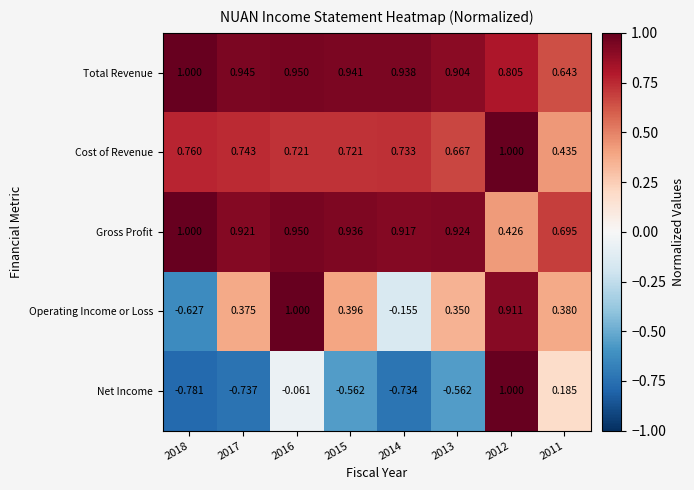

Count the number of data series in this chart.

5